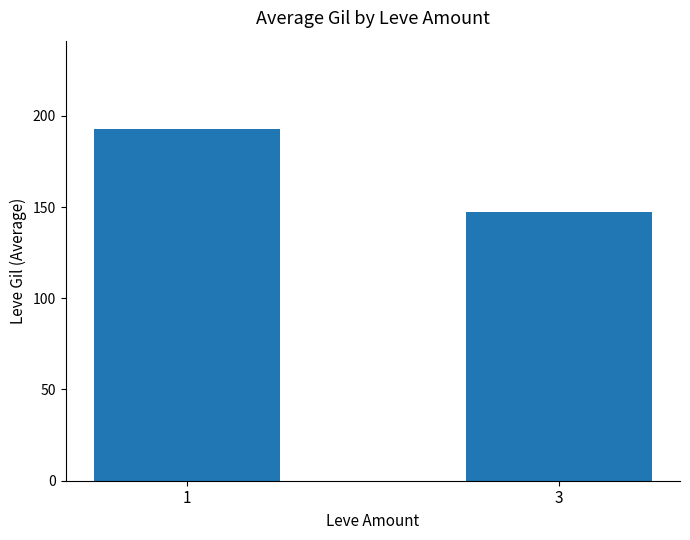

How many bars are there in total?

2